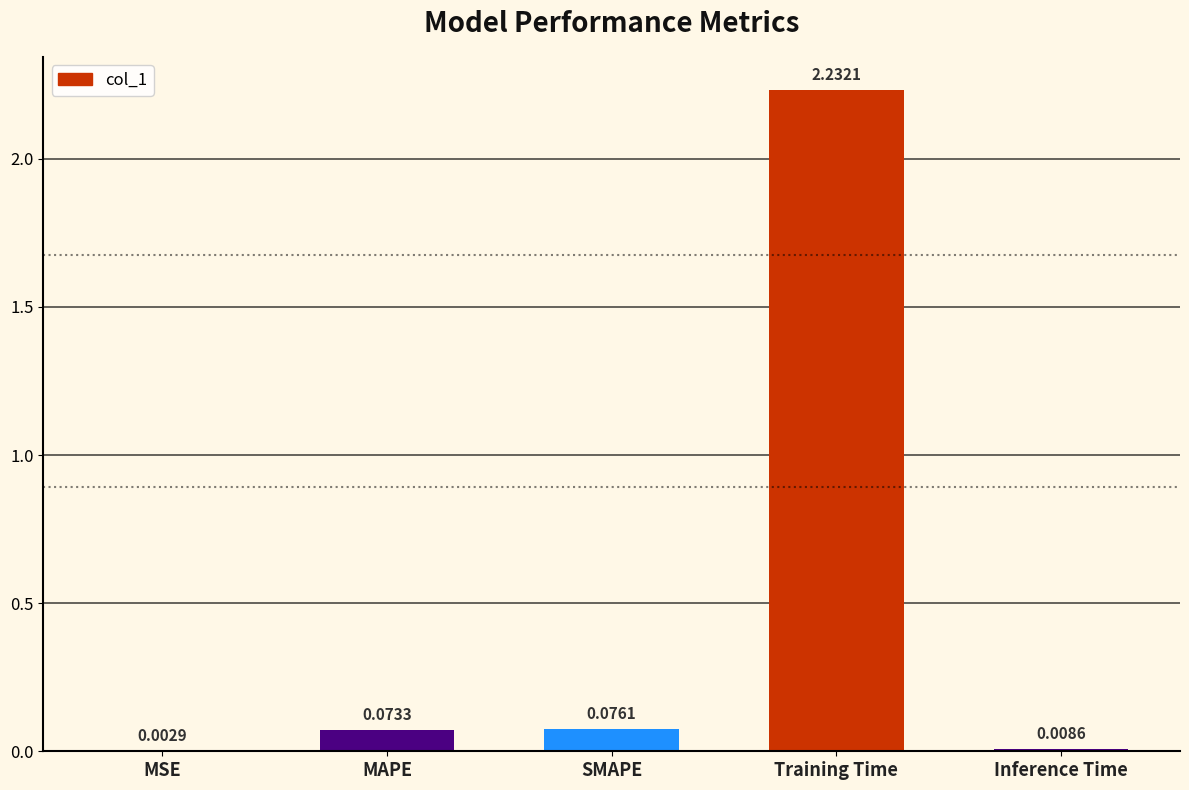

Which label corresponds to the largest value in the chart?

Training Time